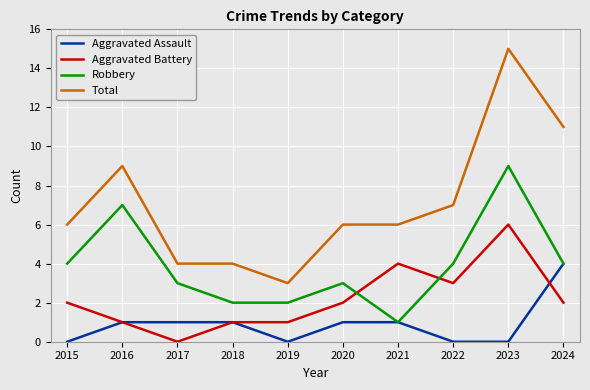

True or false: Aggravated Battery has a value of 2 at 2019.

False